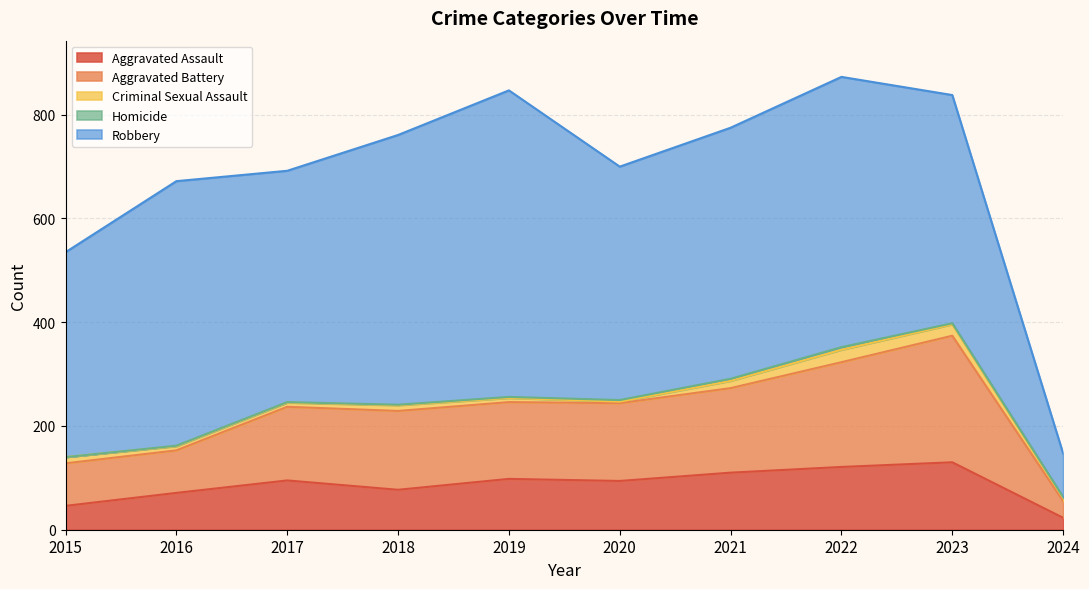

What is the difference between the highest and lowest values at 2021?

480